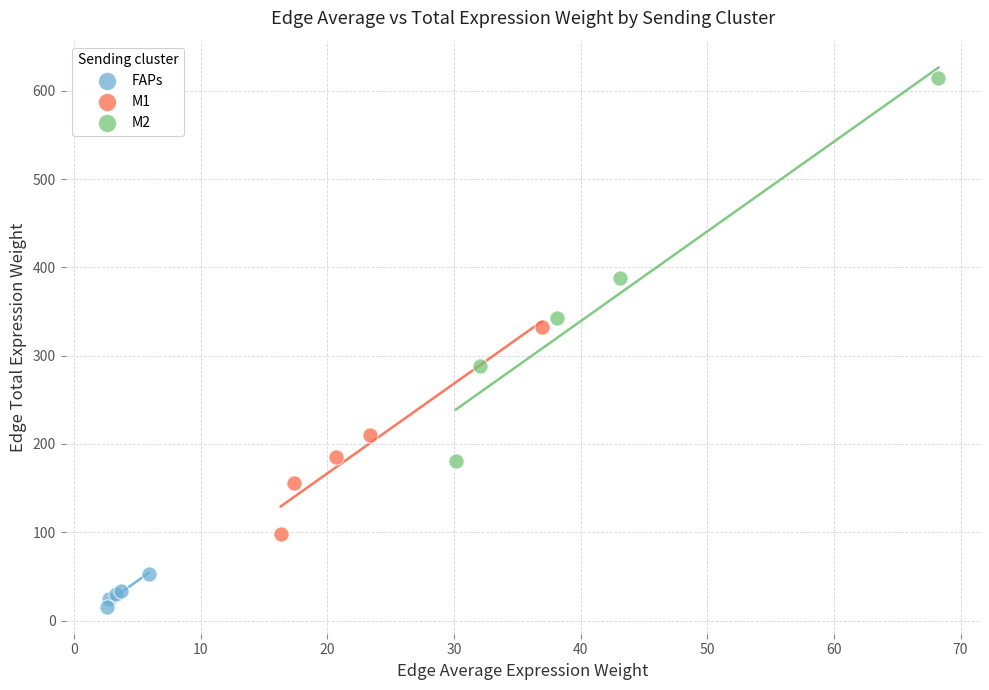

Which series has the largest Y range (max minus min)?

M2